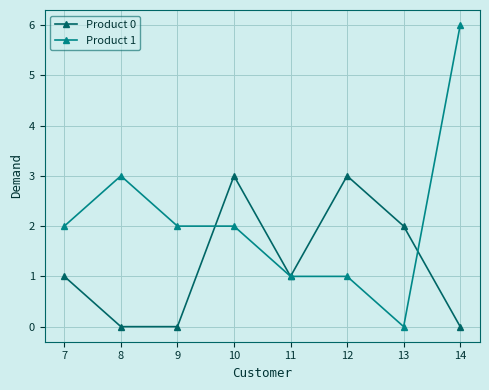

True or false: Product 1 and Product 0 cross at least once.

True